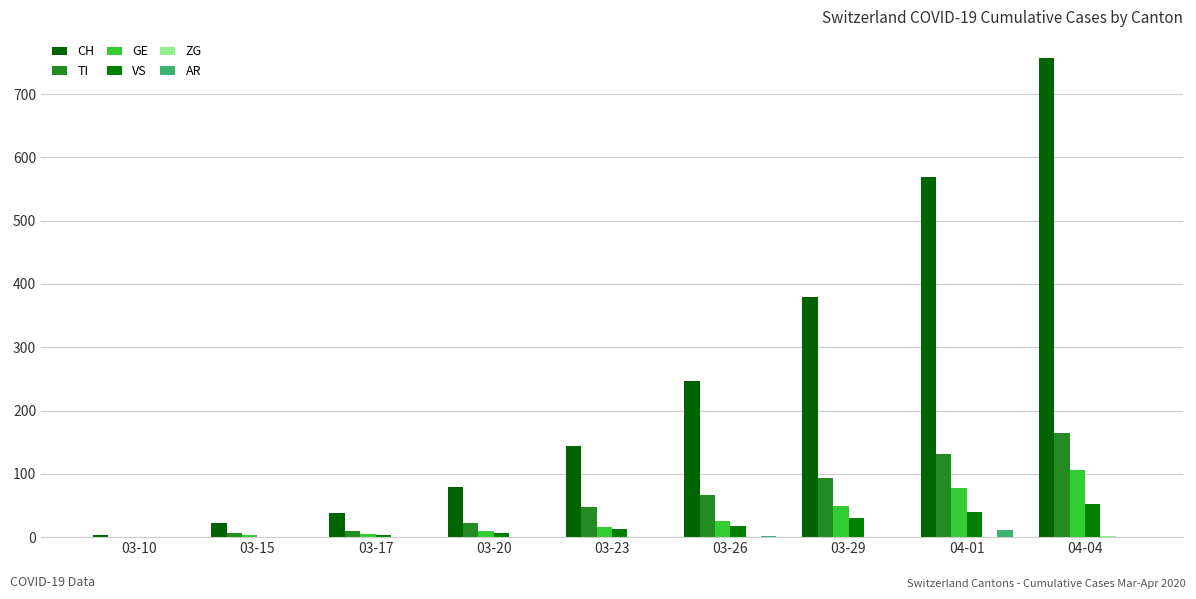

At which label does TI first exceed 48?

03-26